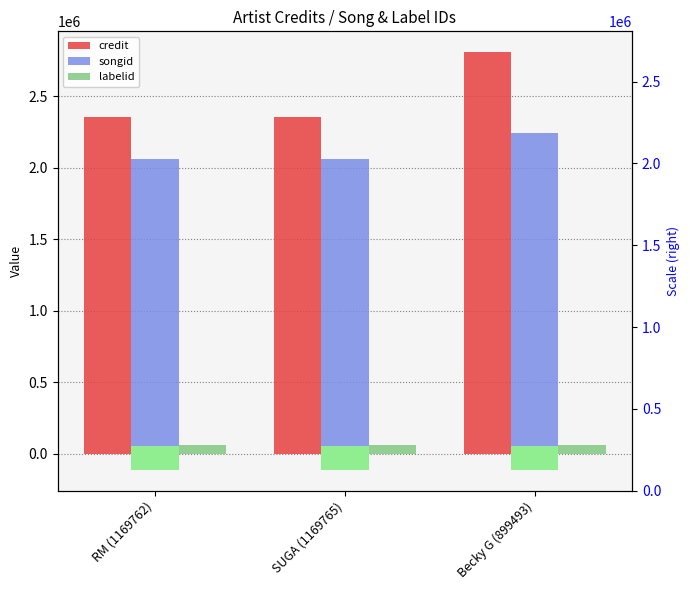

List the labels in order of labelid value, largest first.

RM (1169762), SUGA (1169765), Becky G (899493)